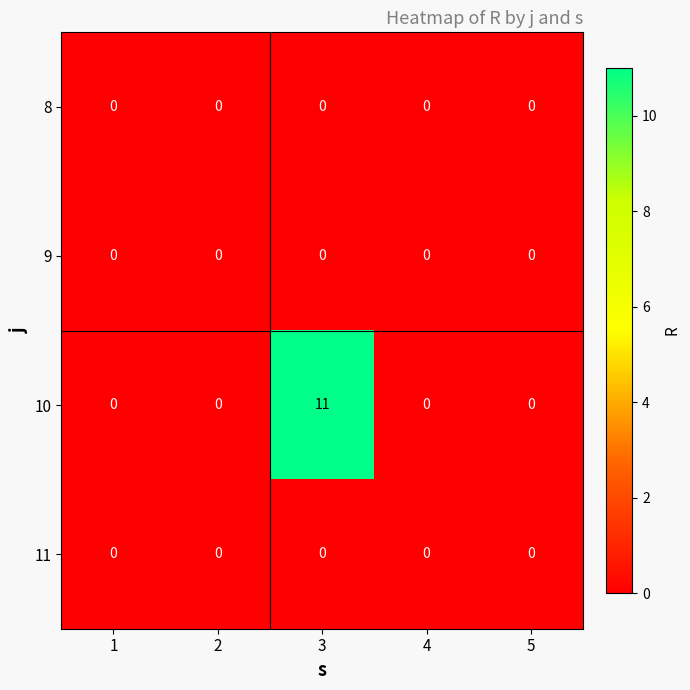

Reading left to right, what are all the values shown in this chart?

8: 1=0	2=0	3=0	4=0	5=0
9: 1=0	2=0	3=0	4=0	5=0
10: 1=0	2=0	3=11	4=0	5=0
11: 1=0	2=0	3=0	4=0	5=0